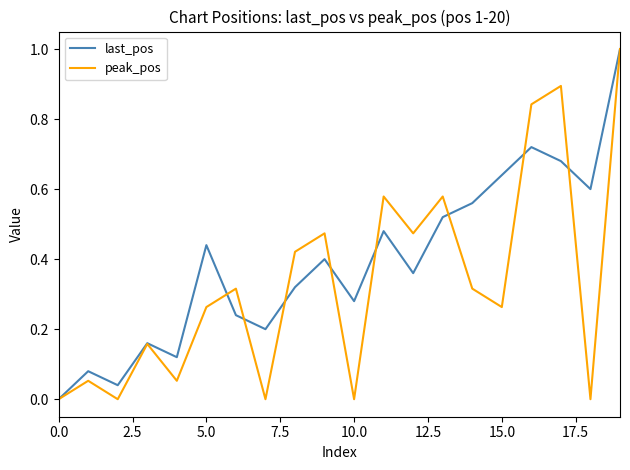

Rank the series by their average value, from lowest to highest.

peak_pos, last_pos